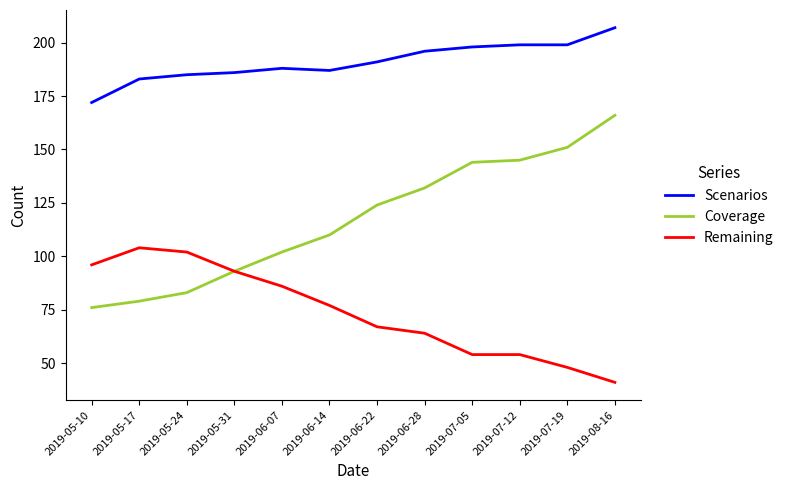

Reading left to right, extract all data points from this chart.

Scenarios: 172	183	185	186	188	187	191	196	198	199	199	207
Coverage: 76	79	83	93	102	110	124	132	144	145	151	166
Remaining: 96	104	102	93	86	77	67	64	54	54	48	41